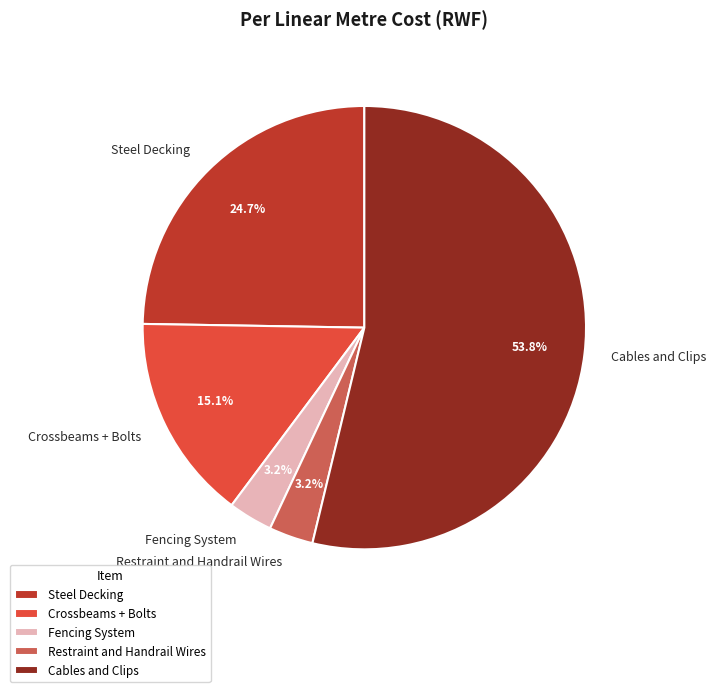

Between Restraint and Handrail Wires and Steel Decking, which is larger?

Steel Decking